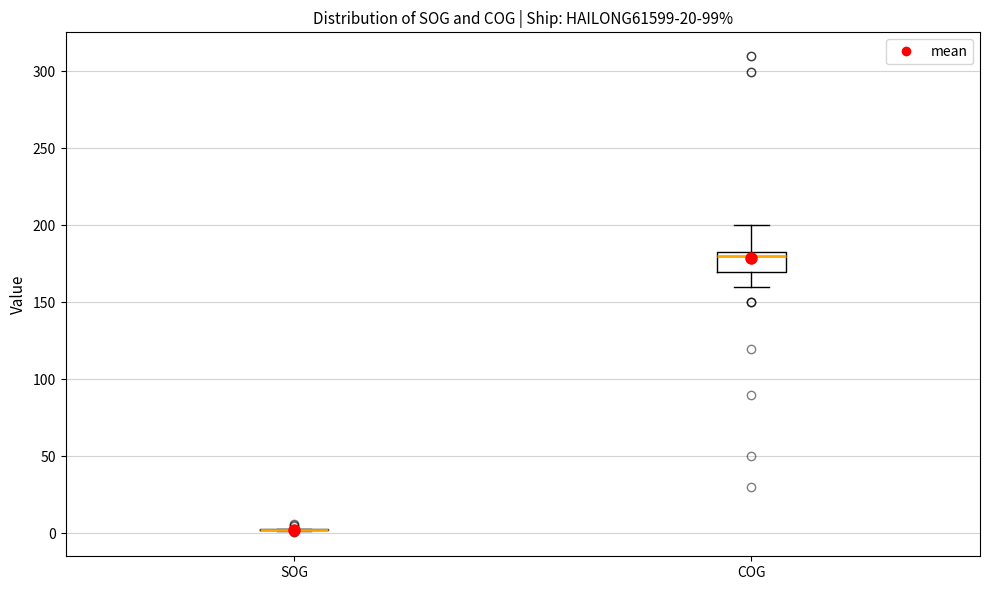

Reading left to right, transcribe this box plot: for each box, give where its median line is, the range the box spans, and where its two whiskers end, as read against the y-axis. The values are not printed on the chart, so give them approximately, as read against the axis.

SOG: box collapsed to a line at 0, whiskers 0 to 5
COG: median 180 (just below the box's upper edge), box 170 to 180, whiskers 160 to 200